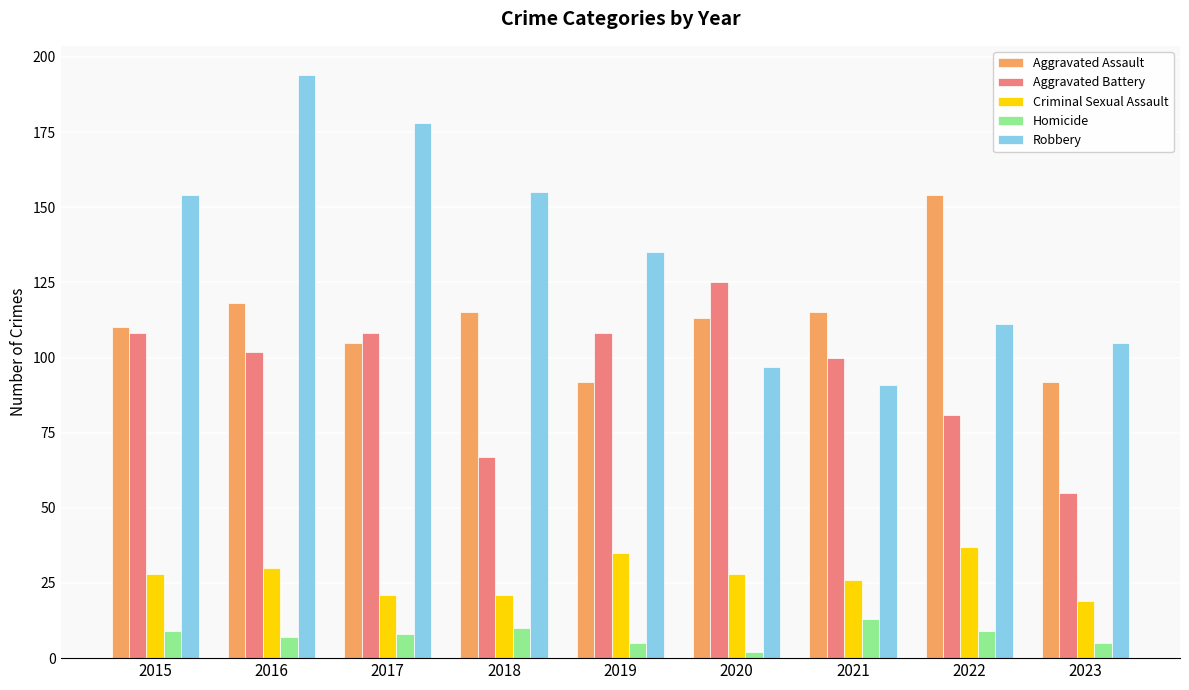

Where does the Robbery series first go above 135?

2015